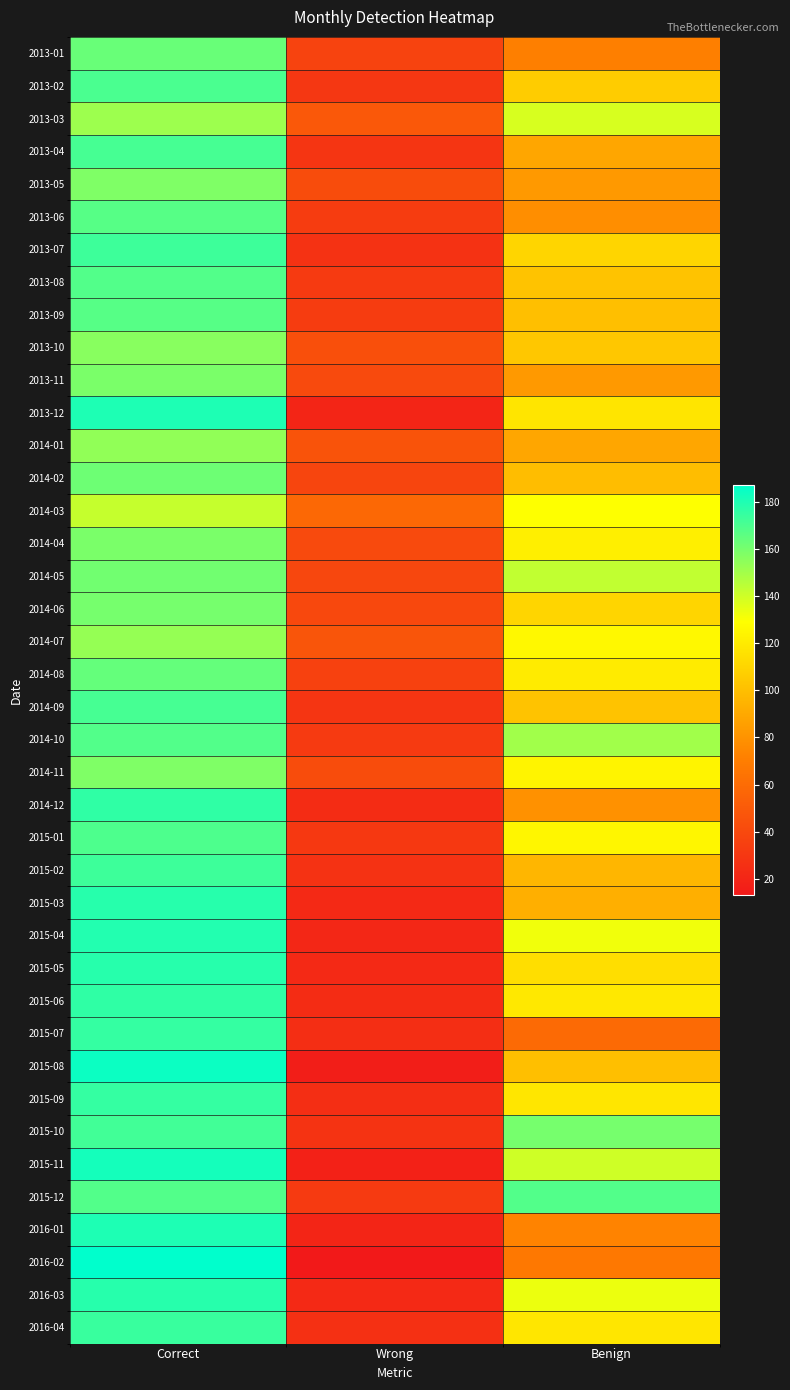

Reading left to right, list all the values displayed in this chart.

2013-01: Correct=163	Wrong=37	Benign=71
2013-02: Correct=170	Wrong=30	Benign=106
2013-03: Correct=151	Wrong=49	Benign=138
2013-04: Correct=171	Wrong=29	Benign=89
2013-05: Correct=158	Wrong=42	Benign=83
2013-06: Correct=167	Wrong=33	Benign=78
2013-07: Correct=173	Wrong=27	Benign=110
2013-08: Correct=168	Wrong=32	Benign=102
2013-09: Correct=167	Wrong=33	Benign=100
2013-10: Correct=156	Wrong=44	Benign=104
2013-11: Correct=159	Wrong=41	Benign=83
2013-12: Correct=180	Wrong=20	Benign=117
2014-01: Correct=154	Wrong=46	Benign=89
2014-02: Correct=162	Wrong=38	Benign=99
2014-03: Correct=142	Wrong=58	Benign=129
2014-04: Correct=159	Wrong=41	Benign=122
2014-05: Correct=161	Wrong=39	Benign=143
2014-06: Correct=160	Wrong=40	Benign=110
2014-07: Correct=153	Wrong=47	Benign=126
2014-08: Correct=164	Wrong=36	Benign=120
2014-09: Correct=171	Wrong=29	Benign=102
2014-10: Correct=168	Wrong=32	Benign=150
2014-11: Correct=158	Wrong=42	Benign=124
2014-12: Correct=176	Wrong=24	Benign=79
2015-01: Correct=169	Wrong=31	Benign=125
2015-02: Correct=173	Wrong=27	Benign=96
2015-03: Correct=178	Wrong=22	Benign=93
2015-04: Correct=179	Wrong=21	Benign=132
2015-05: Correct=178	Wrong=22	Benign=114
2015-06: Correct=176	Wrong=24	Benign=119
2015-07: Correct=175	Wrong=25	Benign=59
2015-08: Correct=184	Wrong=16	Benign=100
2015-09: Correct=175	Wrong=25	Benign=118
2015-10: Correct=172	Wrong=28	Benign=160
2015-11: Correct=182	Wrong=18	Benign=140
2015-12: Correct=168	Wrong=32	Benign=168
2016-01: Correct=180	Wrong=20	Benign=73
2016-02: Correct=187	Wrong=13	Benign=67
2016-03: Correct=178	Wrong=22	Benign=133
2016-04: Correct=174	Wrong=26	Benign=118